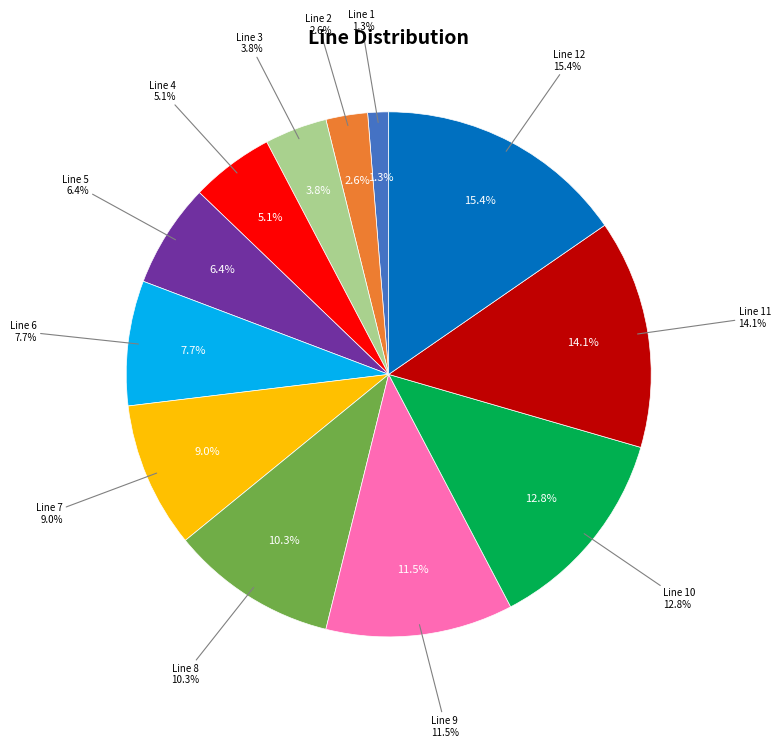

What percentage is the Line 2 slice, to the nearest percent?

3%